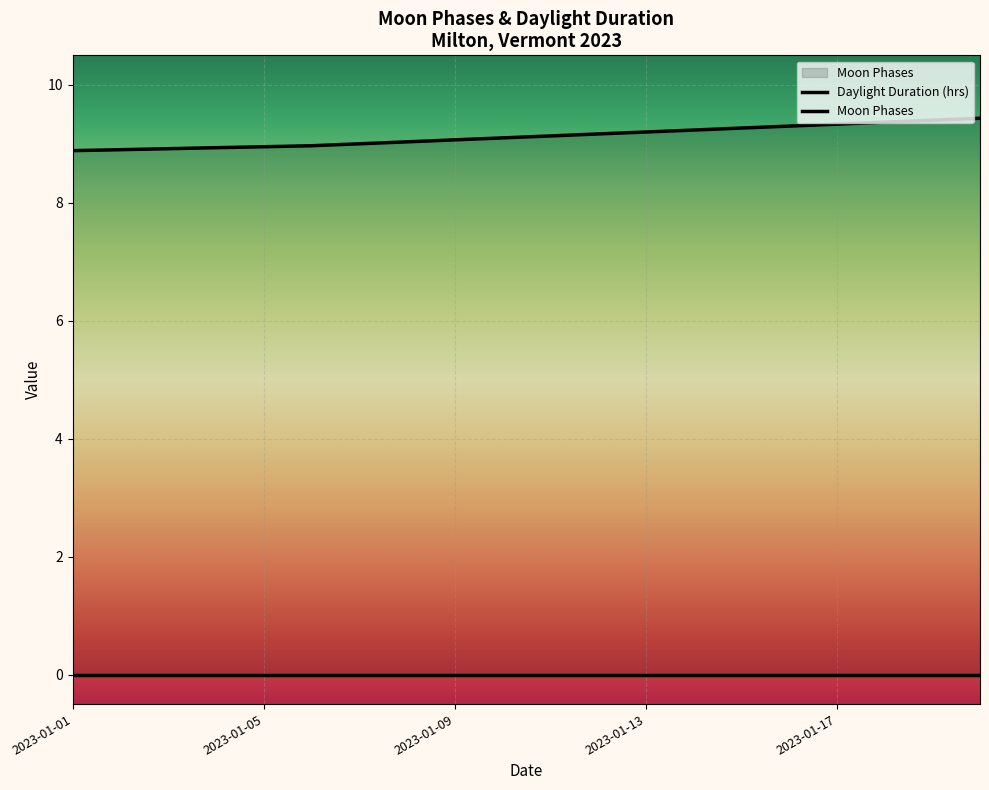

True or false: Moon Phases and Daylight Duration (hrs) cross at least once.

False